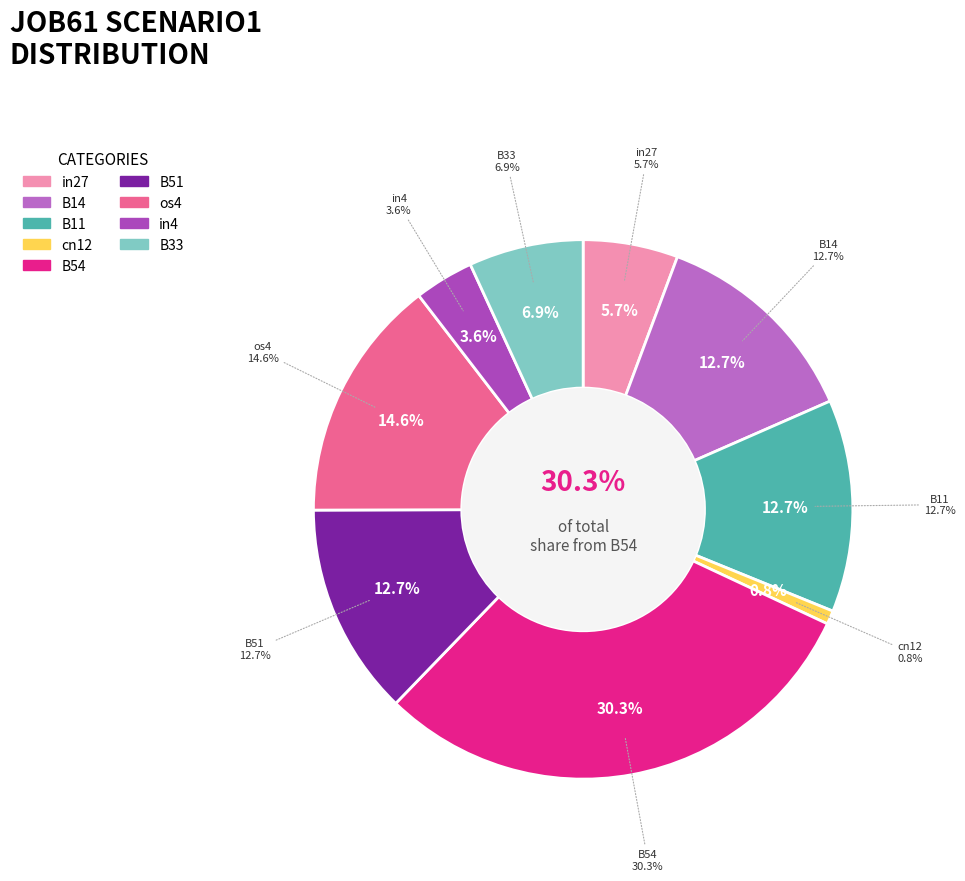

What percentage is the B11 slice, to the nearest percent?

13%